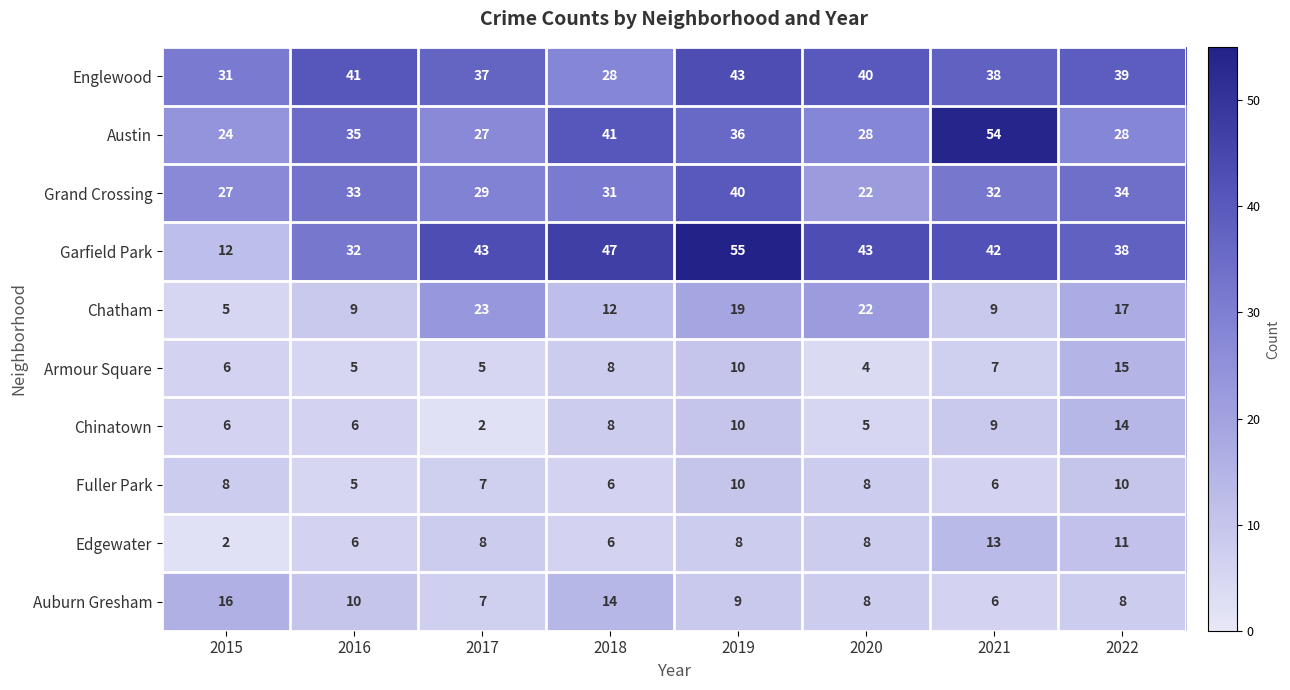

At how many categories does at least one series exceed 6?

8